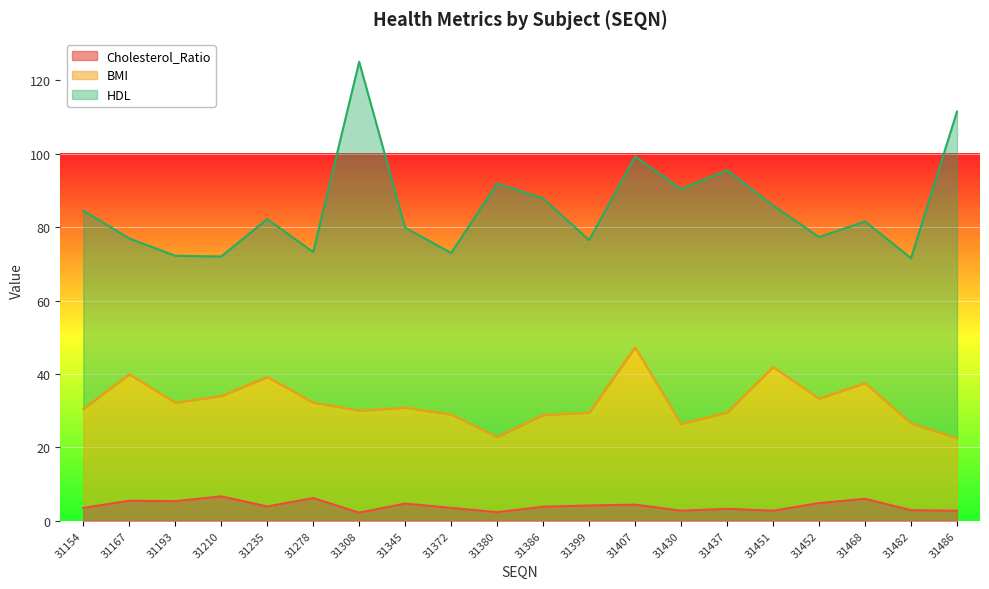

Does the chart display data point markers on the line(s)?

No